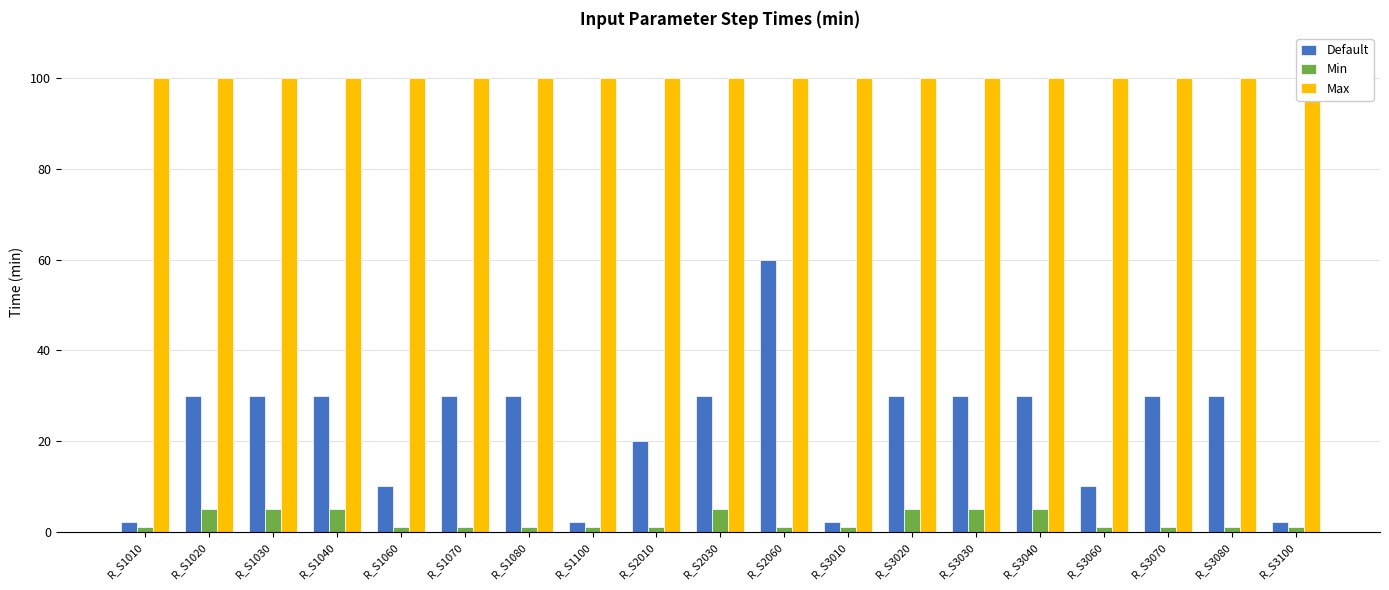

What value does the Max series have at R_S2030?

100